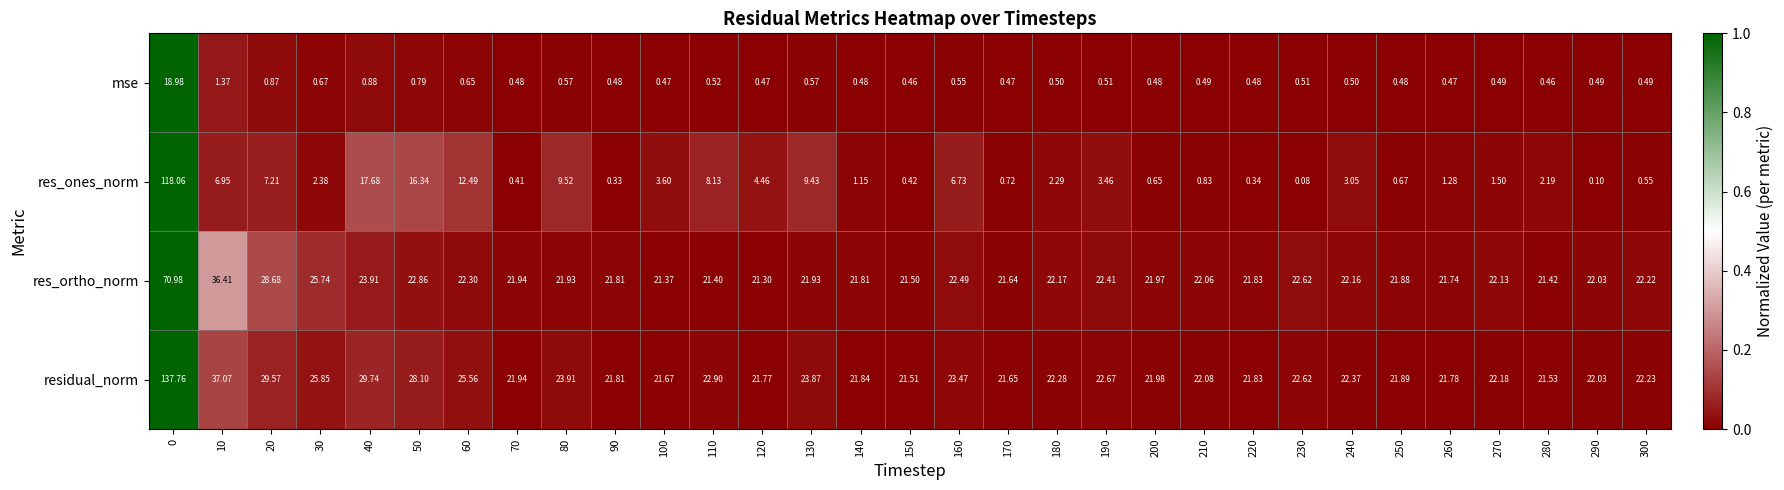

Between 190 and 200, which series saw the biggest shift?

res_ones_norm